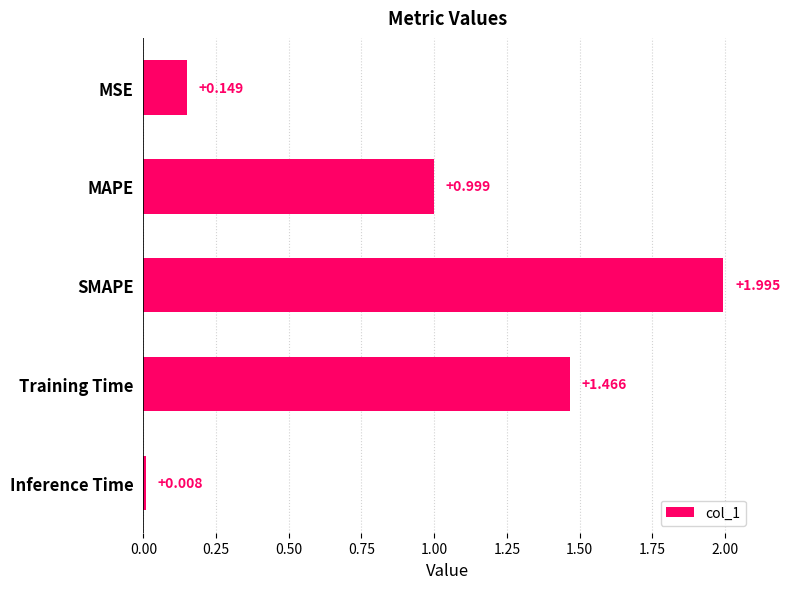

Between SMAPE and MSE, which is larger?

SMAPE